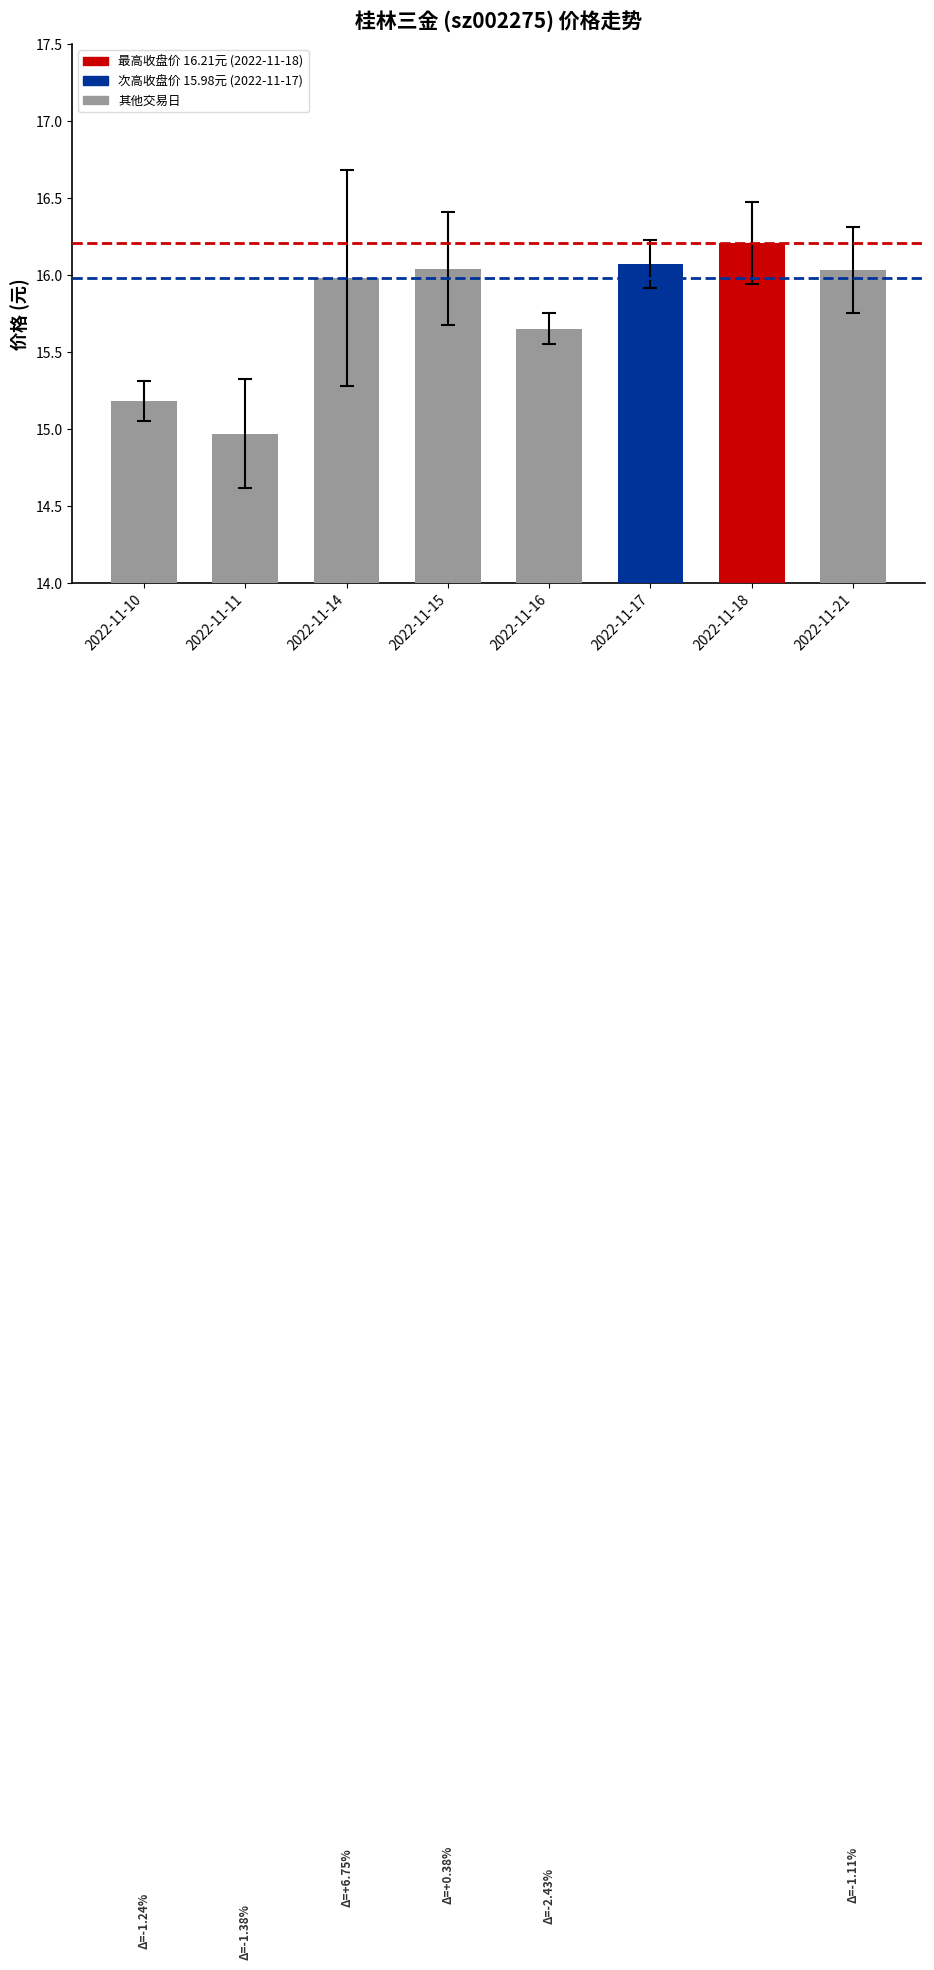

What is the change in value from 2022-11-11 to 2022-11-15?

+1.1